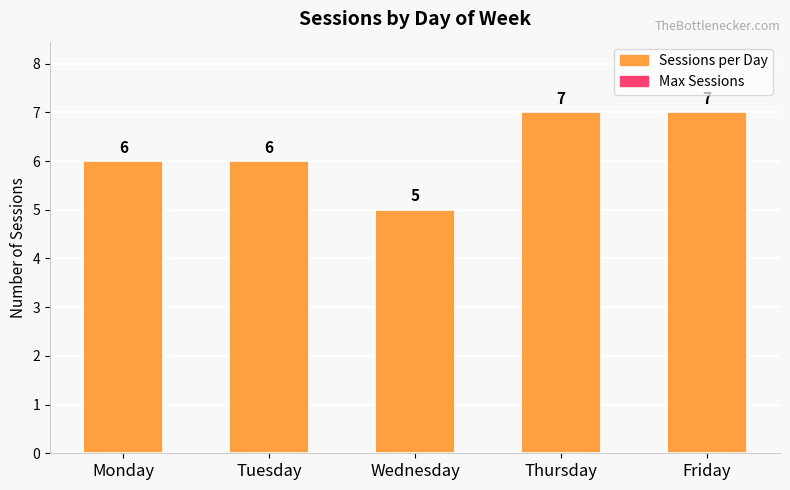

How many distinct data groups are displayed?

1